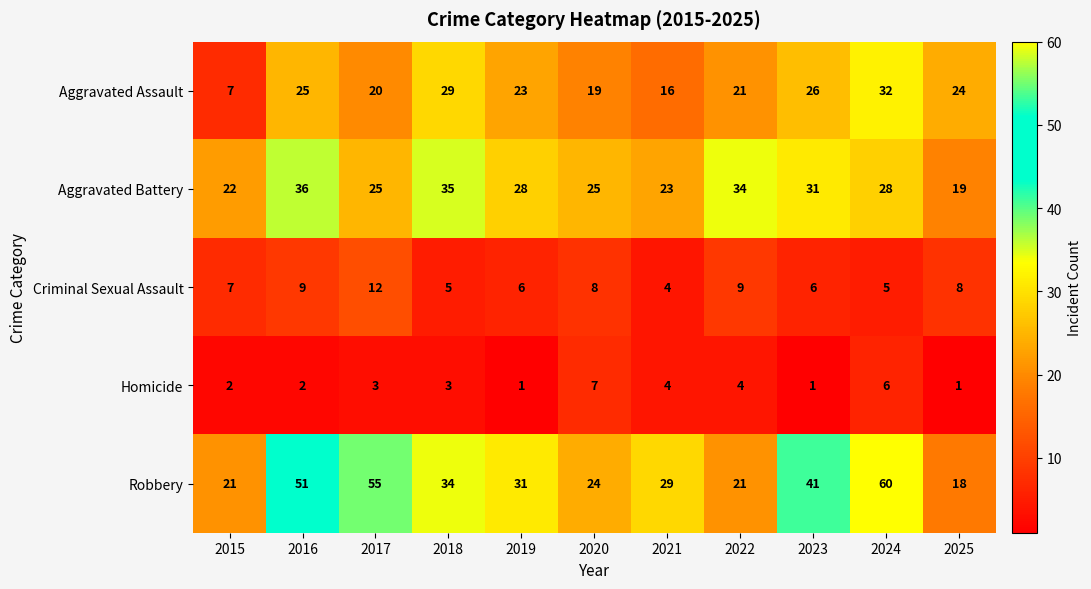

Count the Homicide values in the range 1 to 4.

9